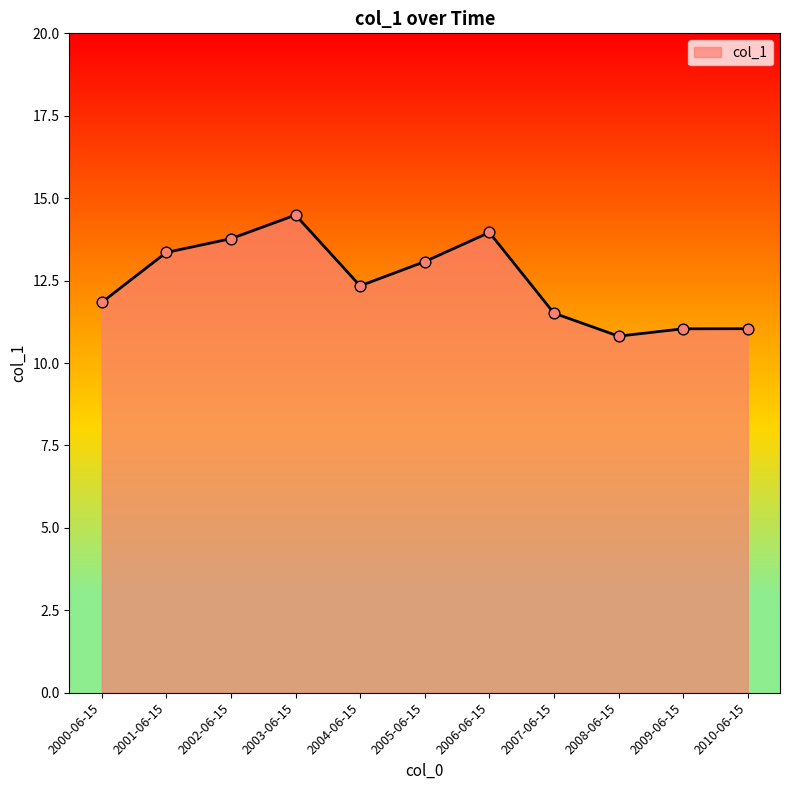

What is the ratio of the value at 2010-06-15 to the value at 2001-06-15?

0.8